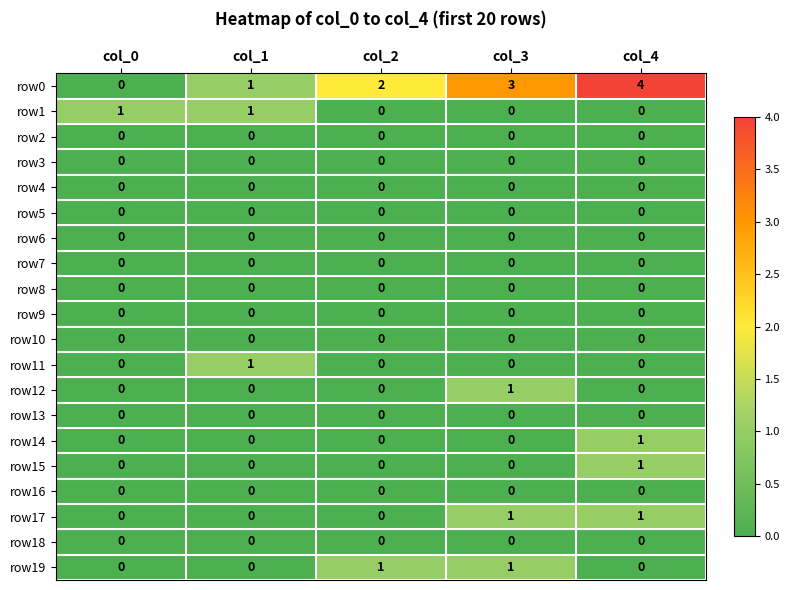

What is the total value across all series at col_2?

3